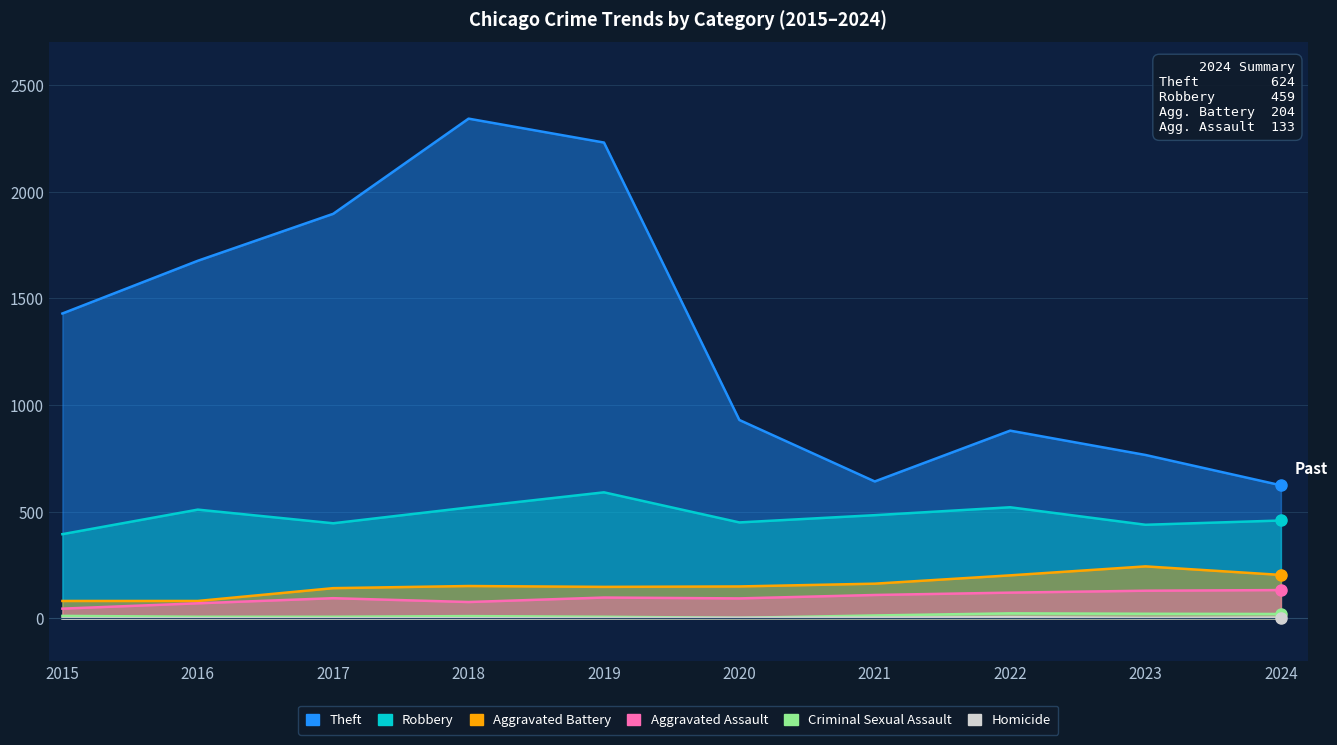

True or false: Aggravated Battery and Homicide intersect in this chart.

False